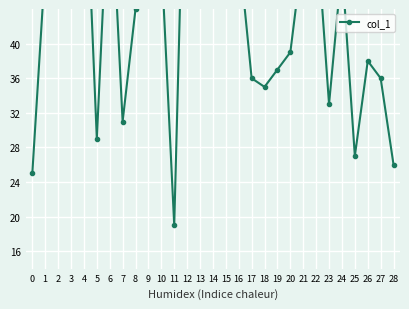

What is the ratio of the value at 25 to the value at 13?

0.5